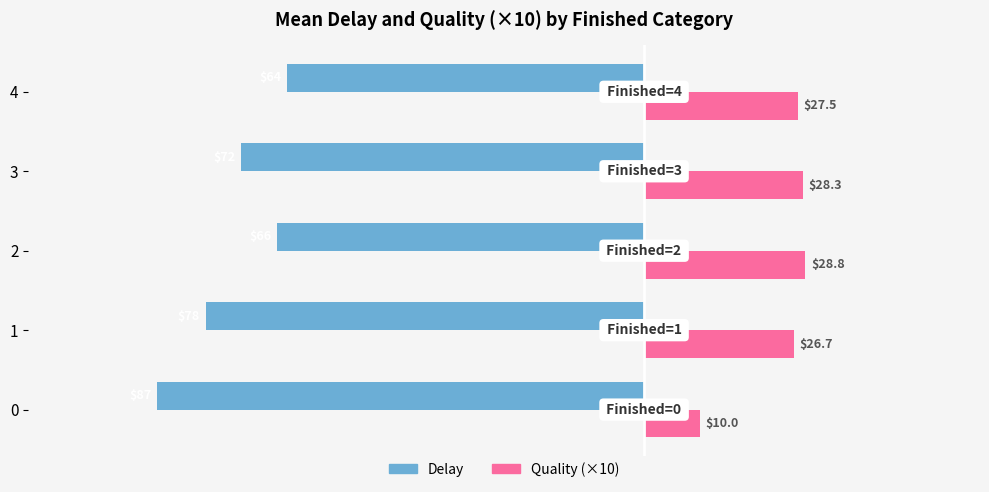

How many values in the Delay series are below -72?

2